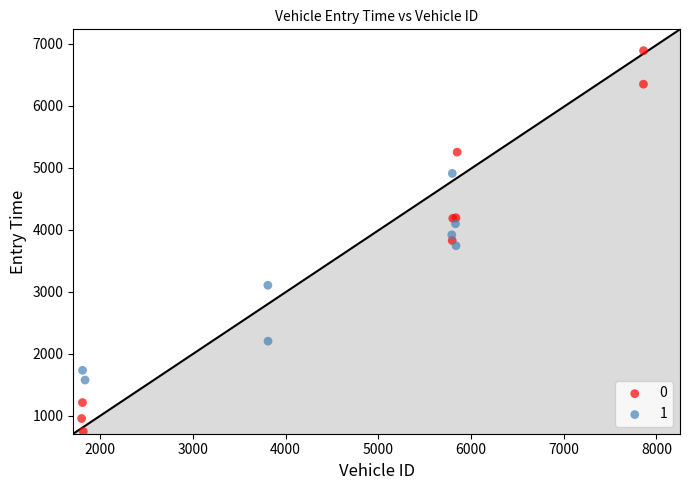

What are all the series names shown in the legend?

0, 1